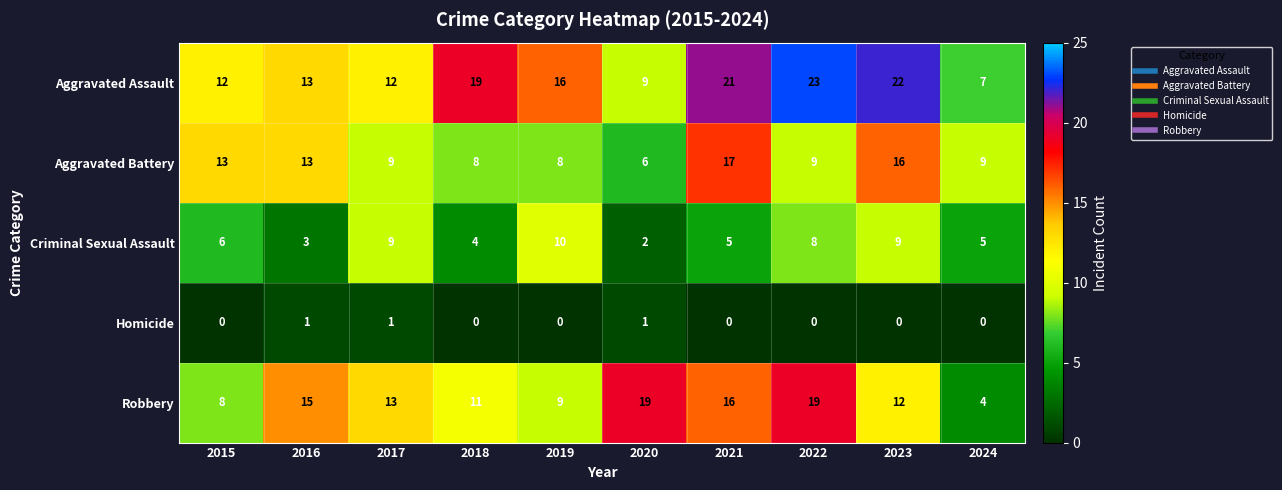

Is it true that Robbery equals 9 at 2019?

True